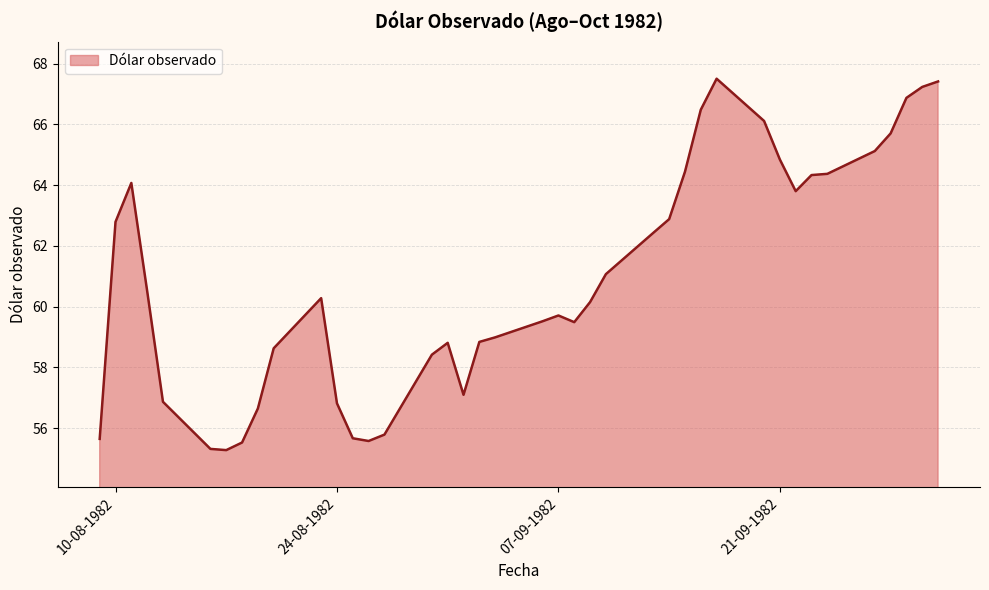

What is the difference between the maximum and minimum values?

12.2